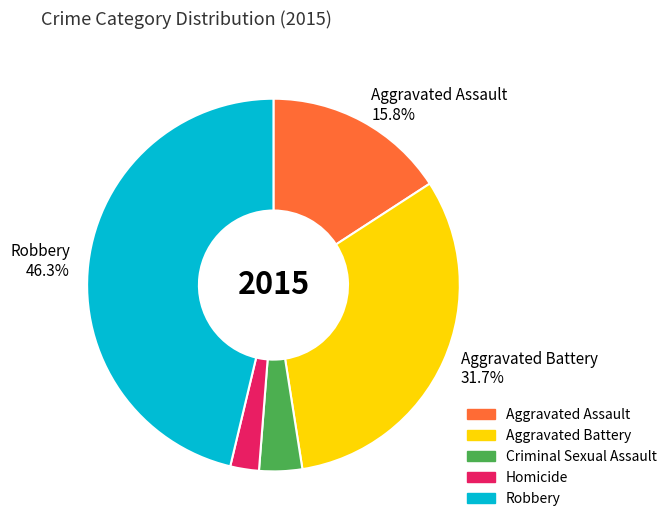

Is there any slice that represents more than half of the pie?

No